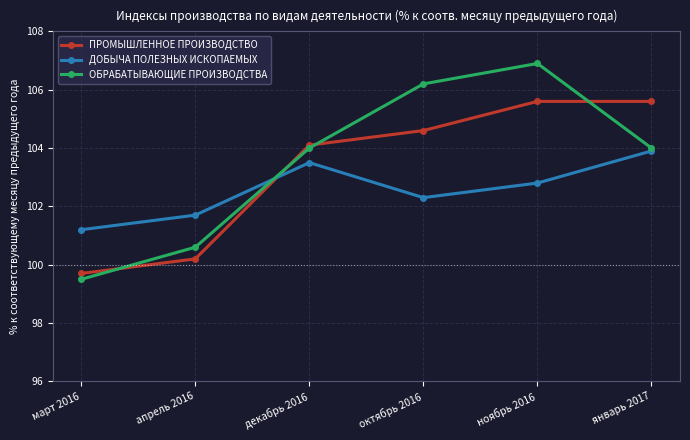

Which series ends up on top after the final intersection of ПРОМЫШЛЕННОЕ ПРОИЗВОДСТВО and ДОБЫЧА ПОЛЕЗНЫХ ИСКОПАЕМЫХ?

ПРОМЫШЛЕННОЕ ПРОИЗВОДСТВО